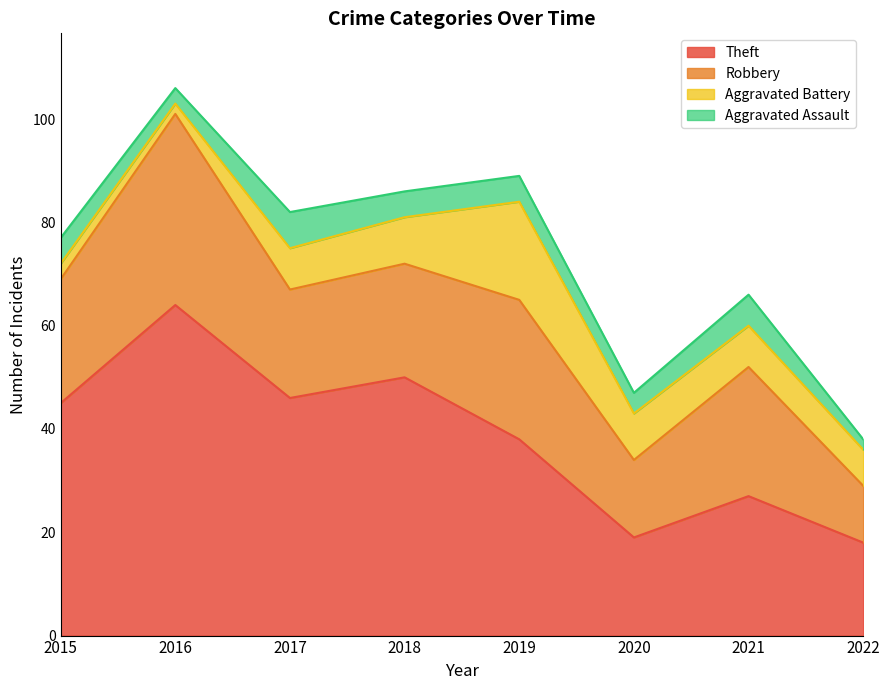

At how many categories does at least one series exceed 25?

6